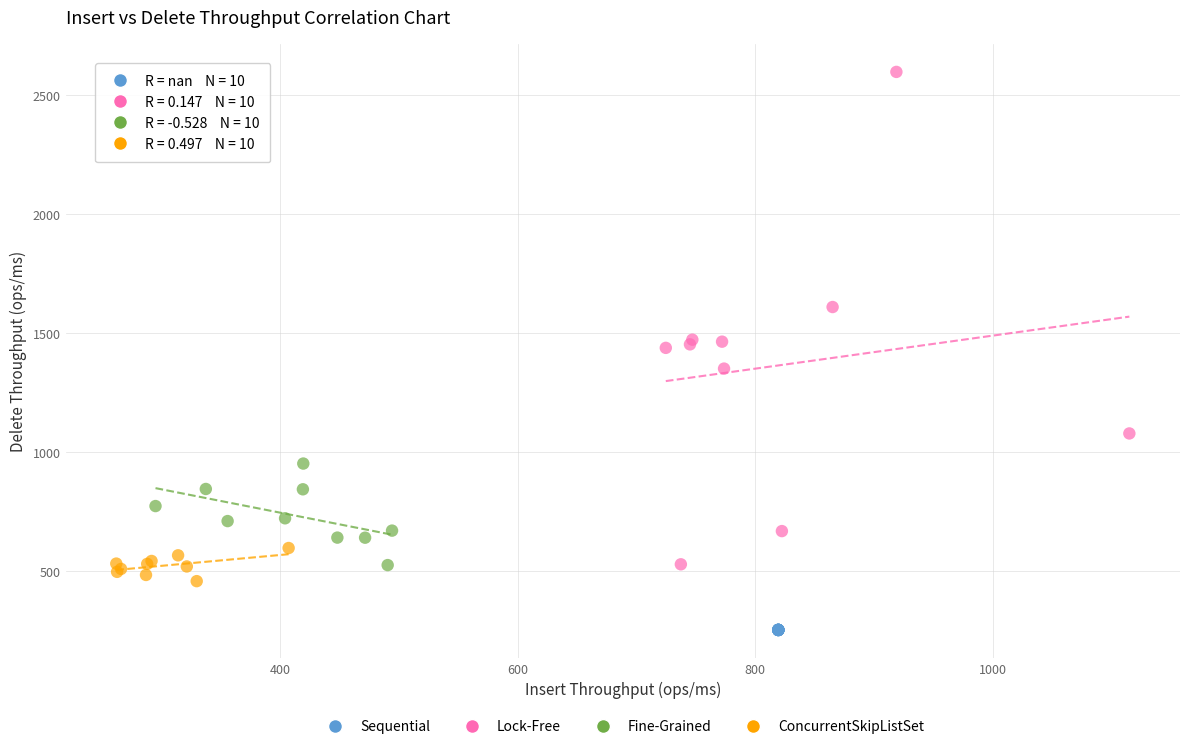

Which series contains the highest Y value?

Lock-Free